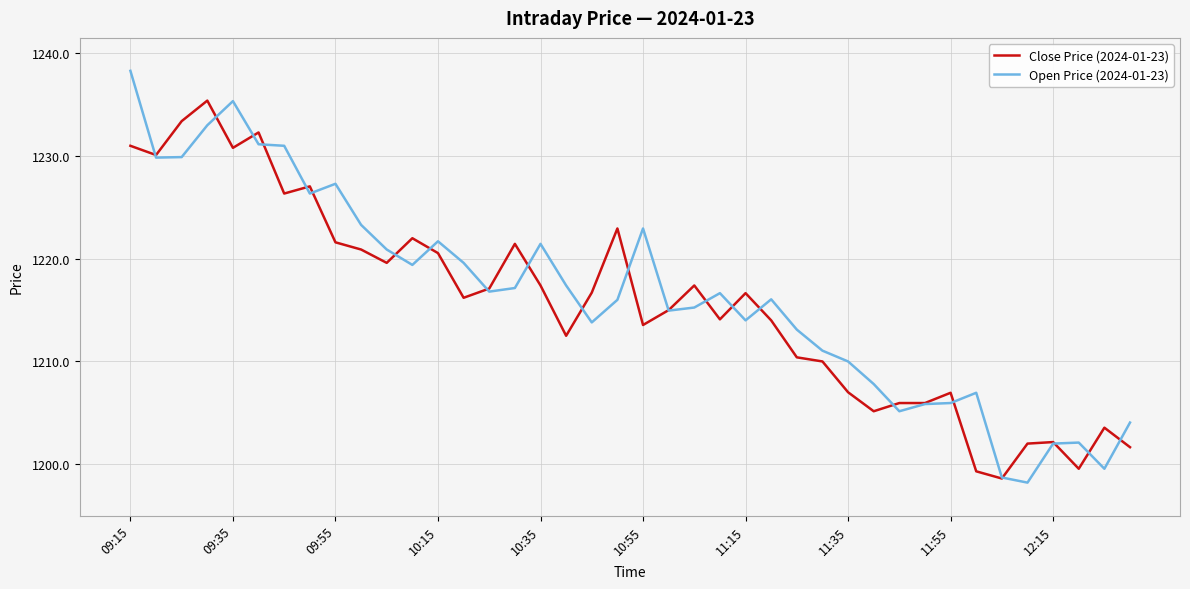

What is the smallest value displayed?

1198.2